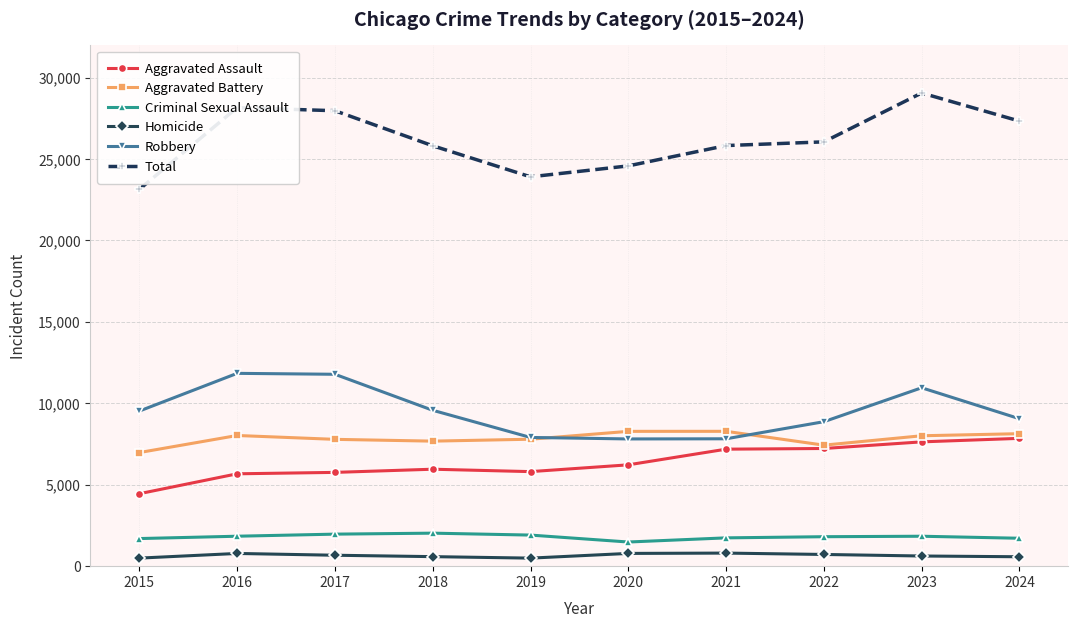

Is the value of Total at 2019 greater than the value of Aggravated Assault at 2020?

Yes